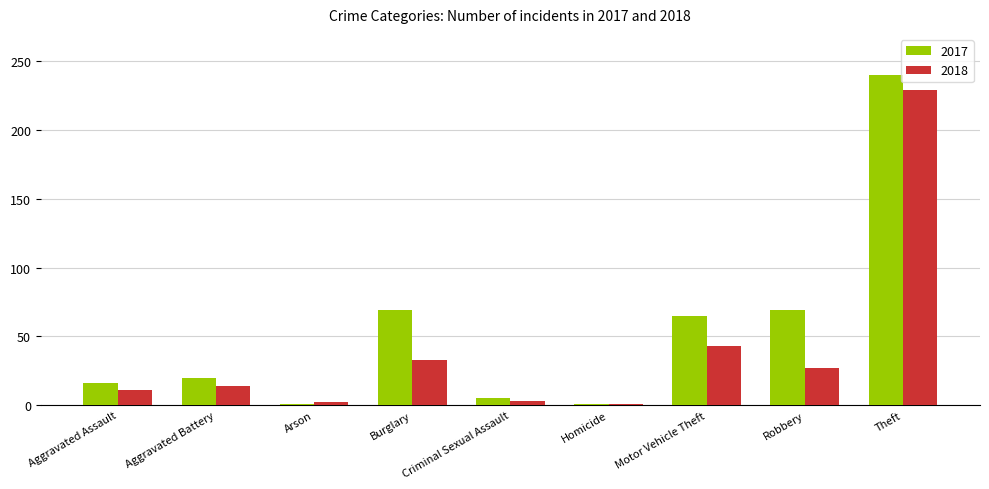

Which series changed the most between Aggravated Assault and Motor Vehicle Theft?

2017